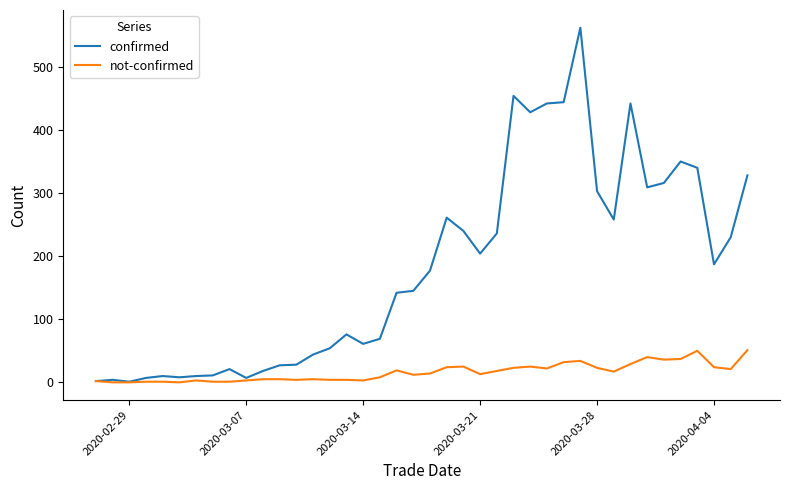

What is the greatest value displayed?

562